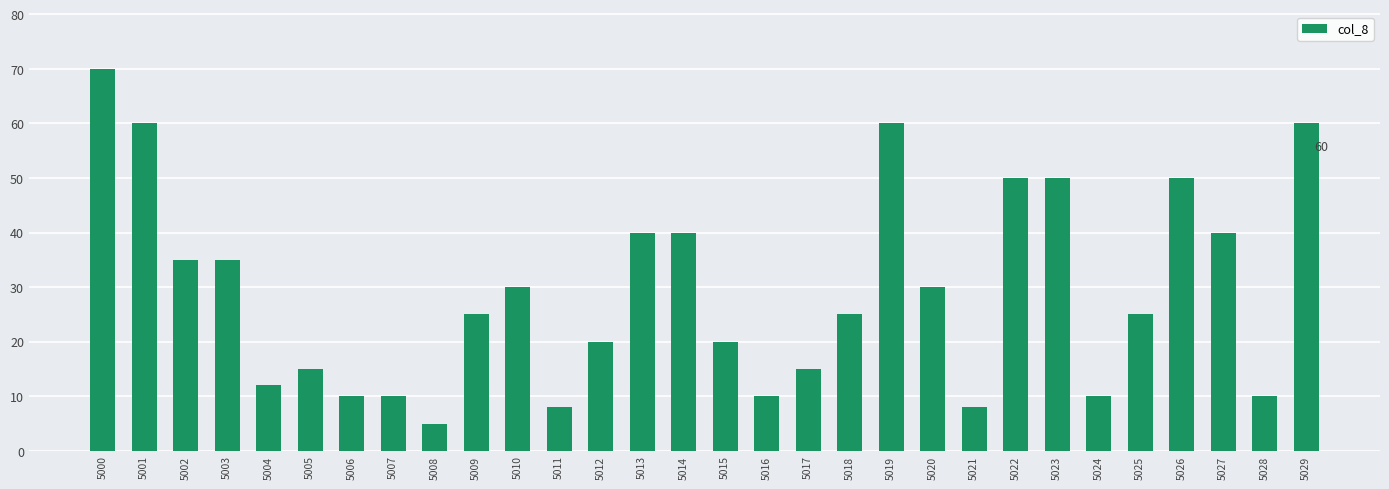

What is the value of the 24th bar from the left?

50